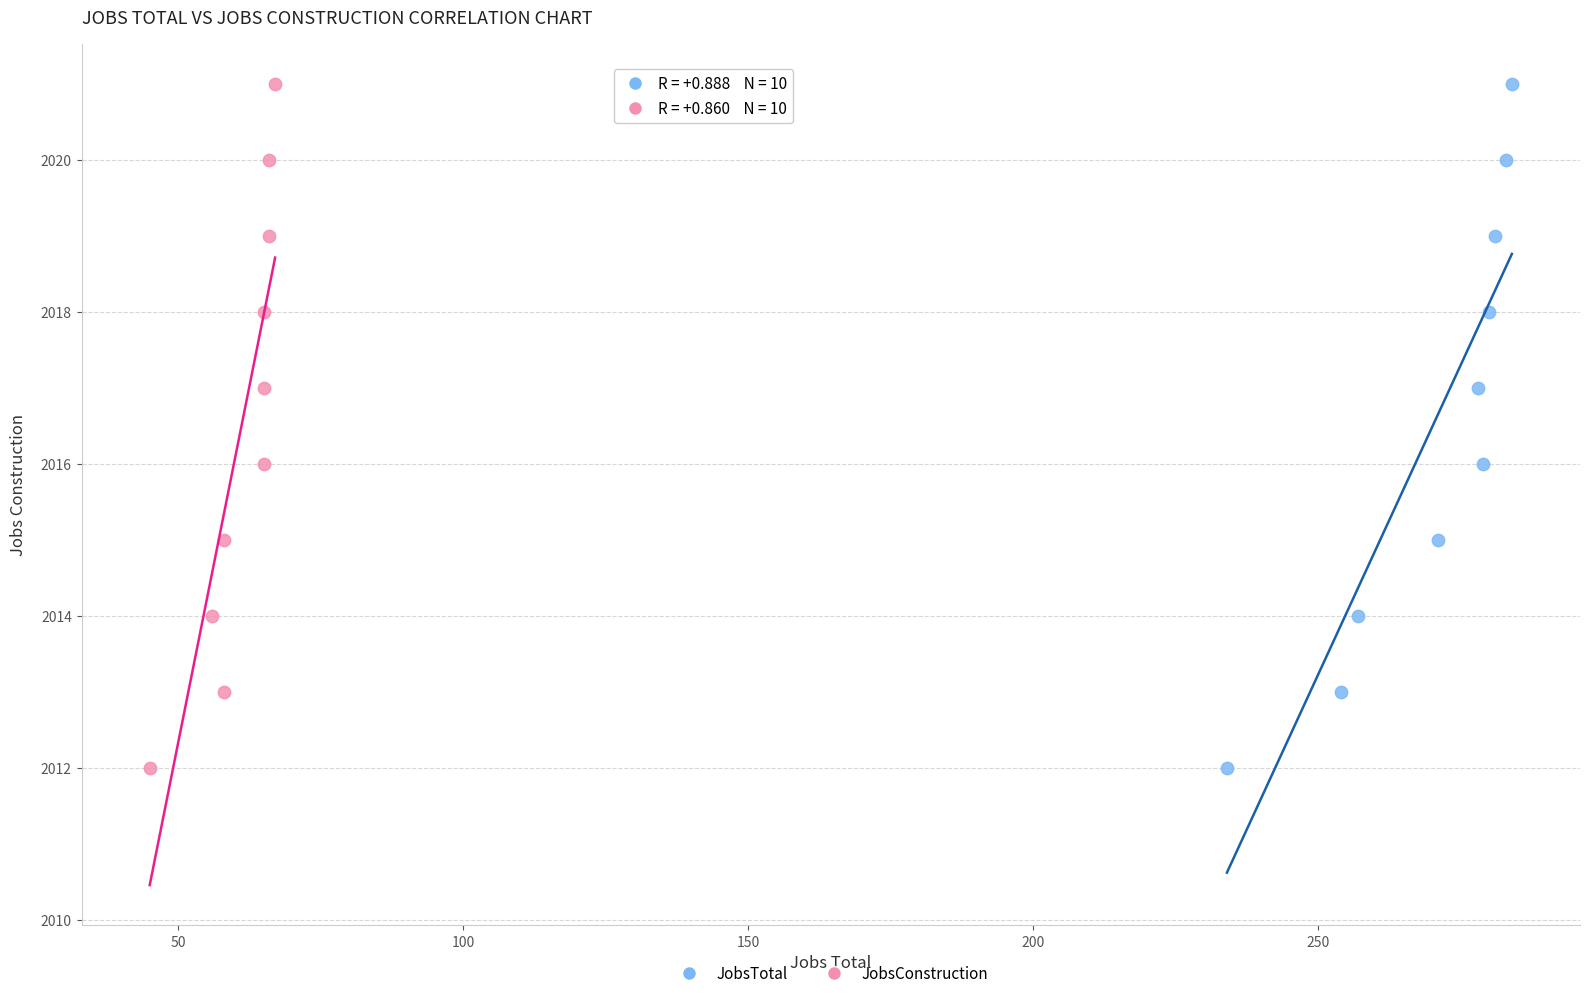

What are all the series names shown in the legend?

JobsTotal, JobsConstruction